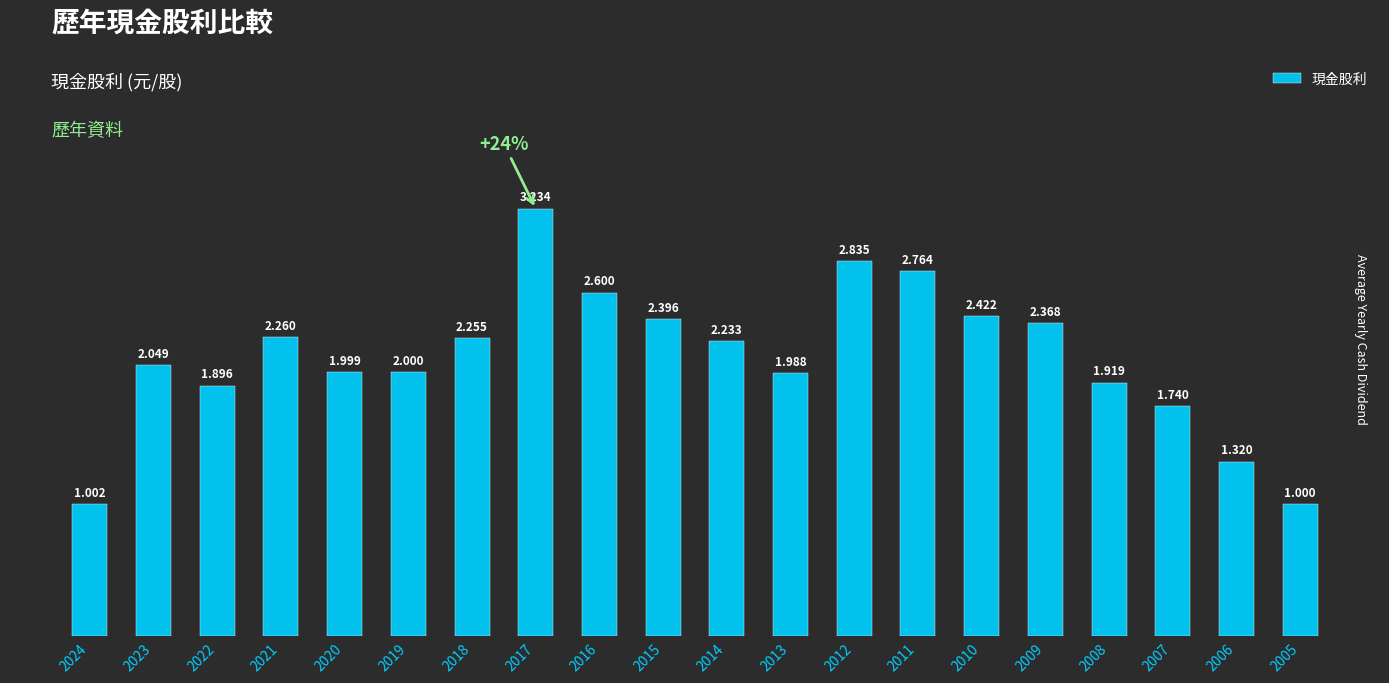

Rank the categories by value from highest to lowest.

2017, 2012, 2011, 2016, 2010, 2015, 2009, 2021, 2018, 2014, 2023, 2019, 2020, 2013, 2008, 2022, 2007, 2006, 2024, 2005